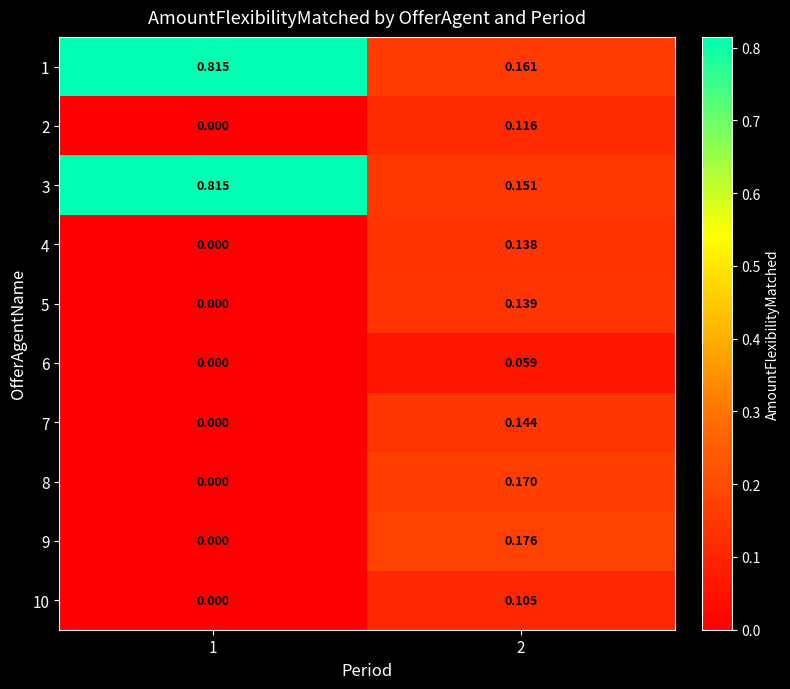

Is the value of 8 at 1 greater than the value of 10 at 2?

No